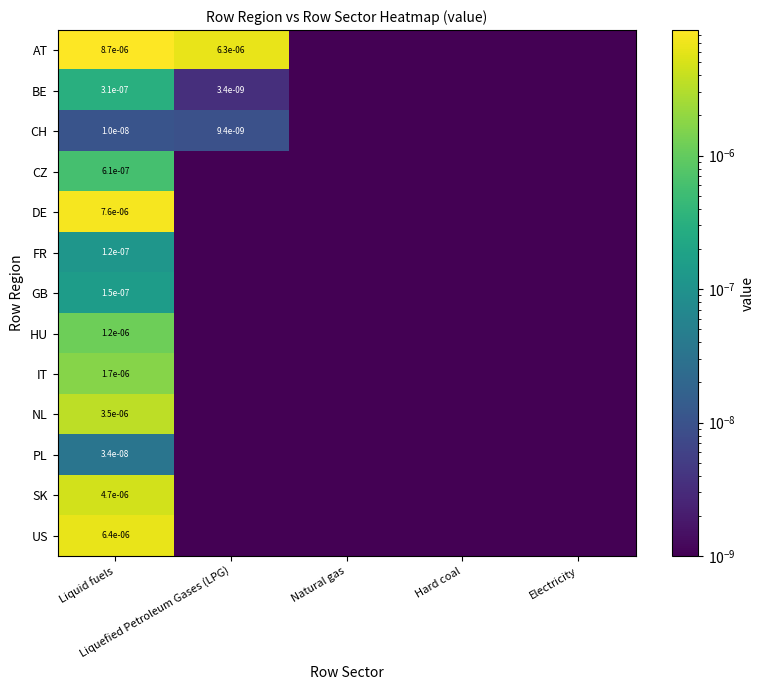

Rank the categories by DE value from lowest to highest.

Liquefied Petroleum Gases (LPG), Natural gas, Hard coal, Electricity, Liquid fuels